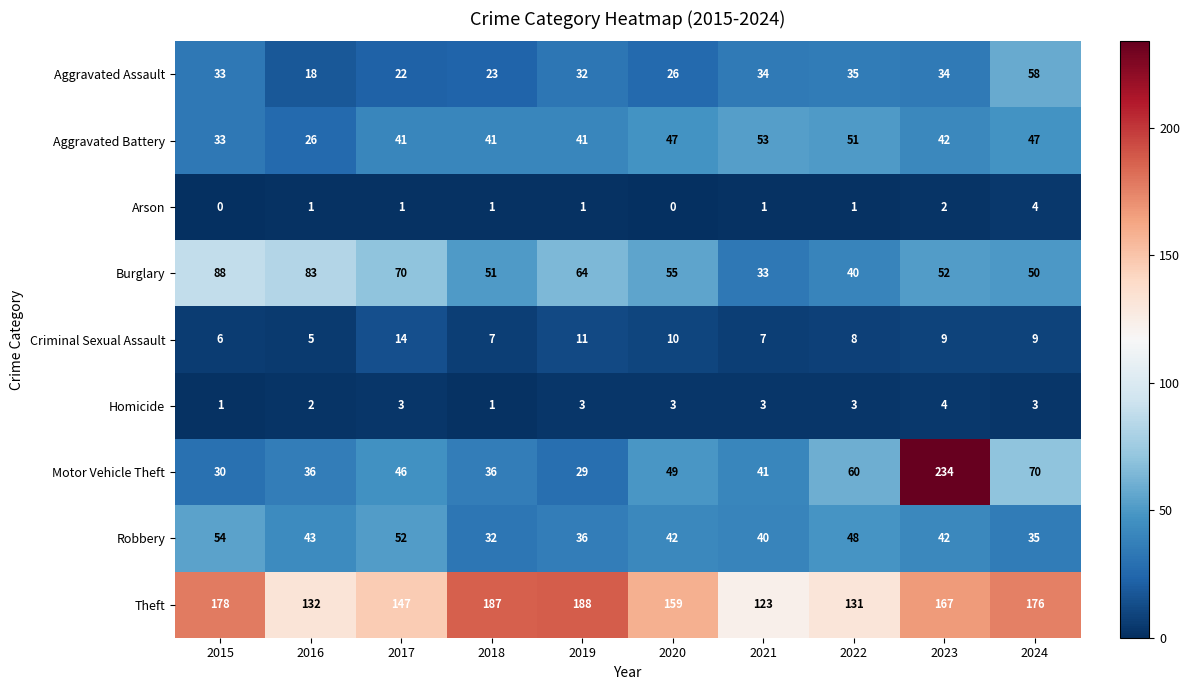

What is the maximum value shown in the chart?

234